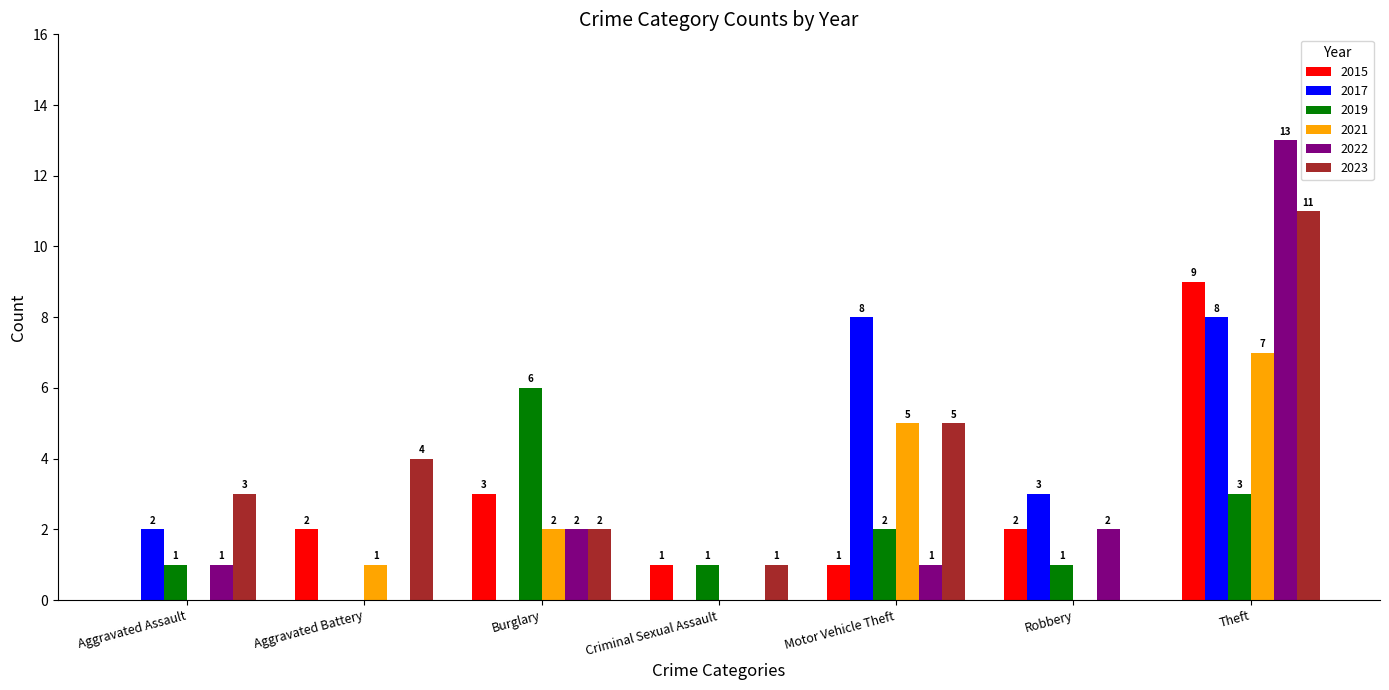

Which series has the largest total across all categories?

2023